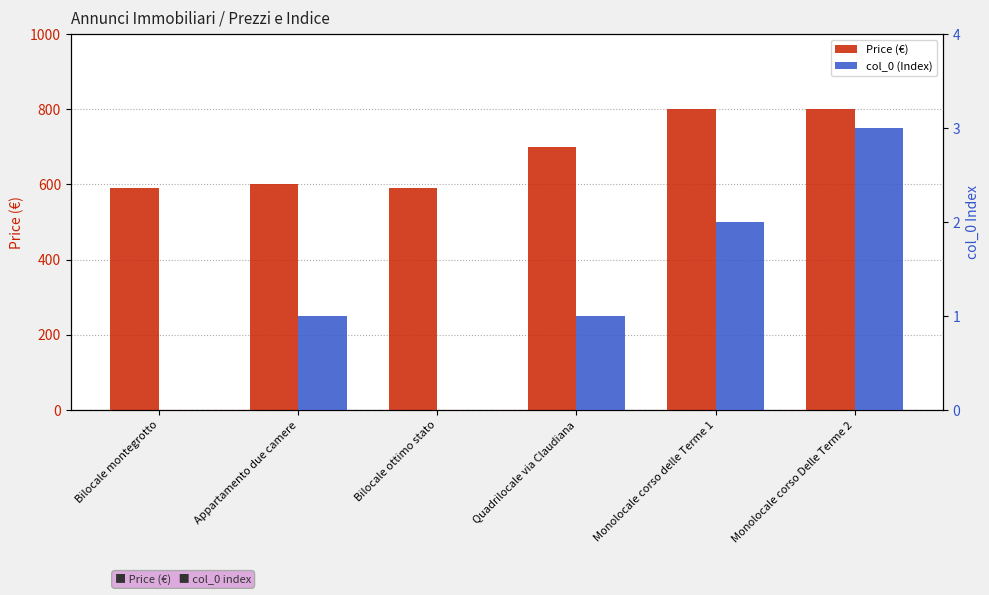

At which category is the sum across all series the highest?

Monolocale corso Delle Terme 2